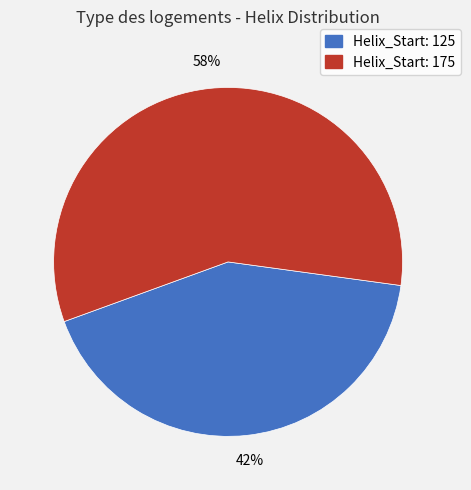

Count the number of slices in the pie.

2